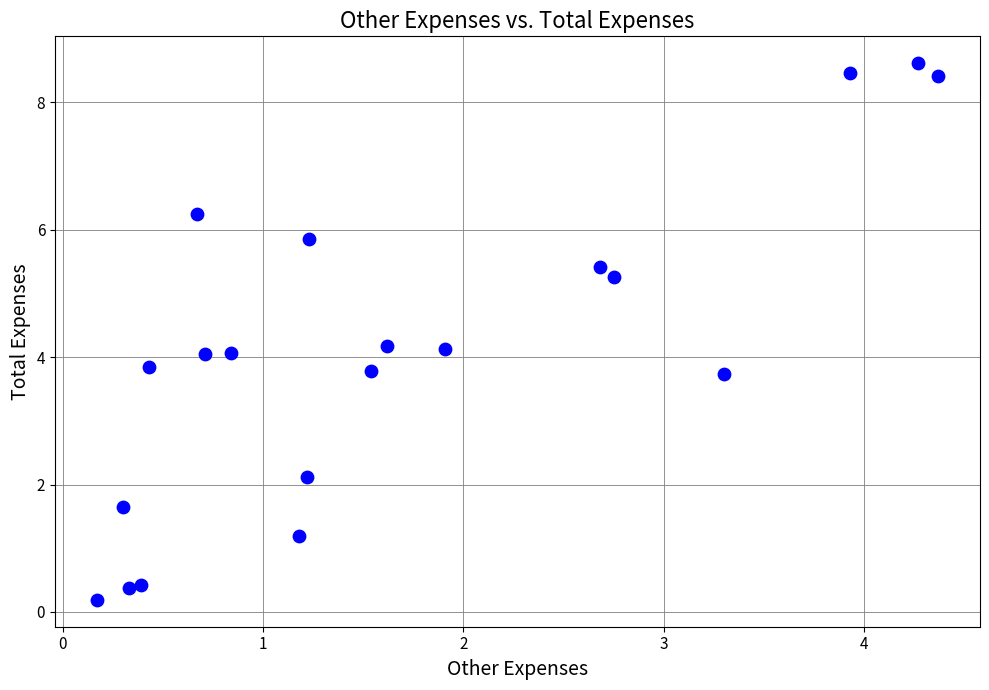

What is the range of X values (max minus min)?

4.2